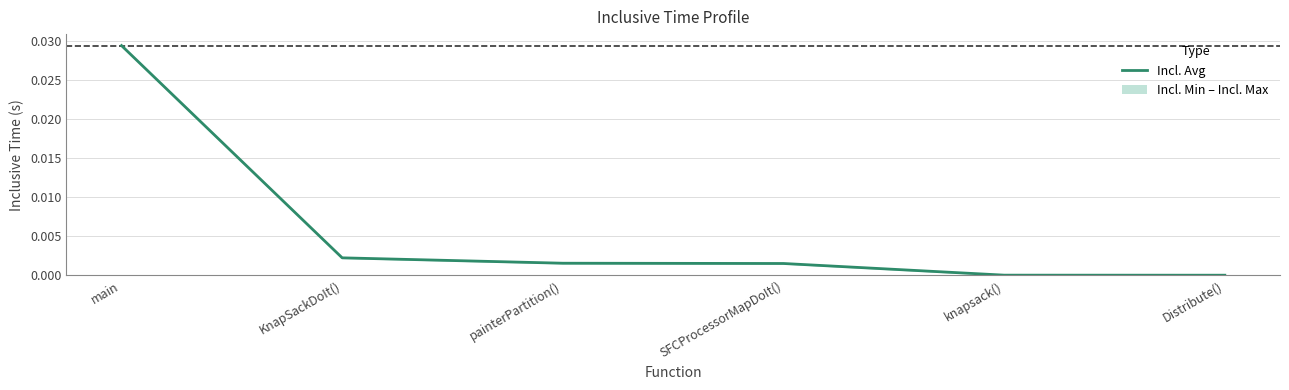

Is it true that the value at painterPartition() is 0.0?

True